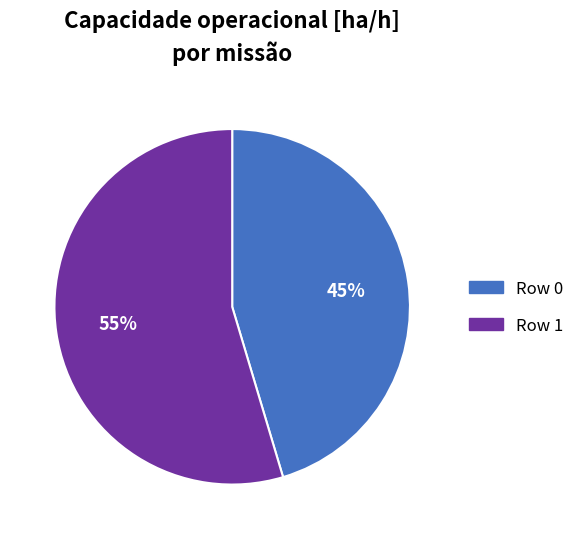

Is the sum of Row 0 and Row 1 greater than half?

Yes